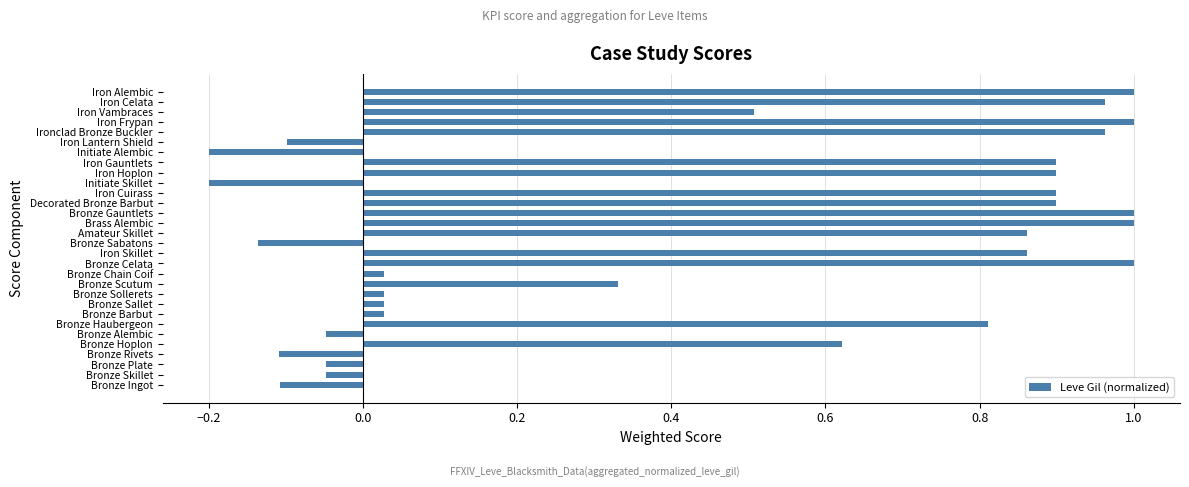

How many negative values are there?

9